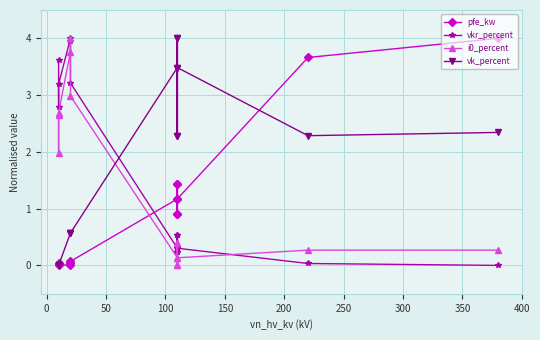

Rank the series by their average value, from highest to lowest.

vk_percent, vkr_percent, i0_percent, pfe_kw